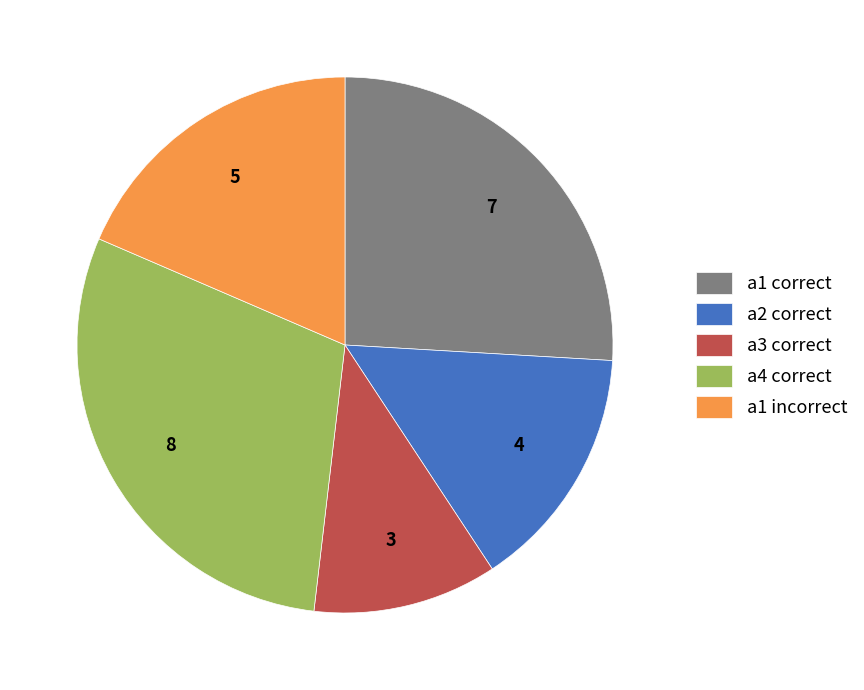

Does a3 correct account for over 50% of the chart?

No